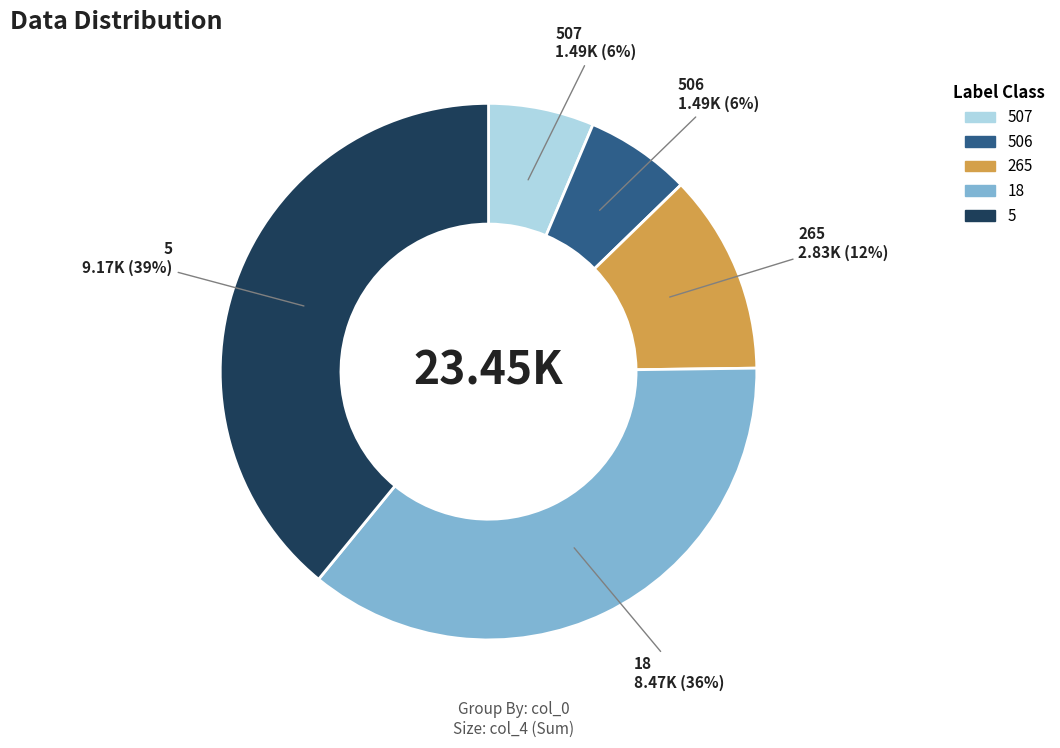

Do 506 and 18 together represent more than half of the pie?

No